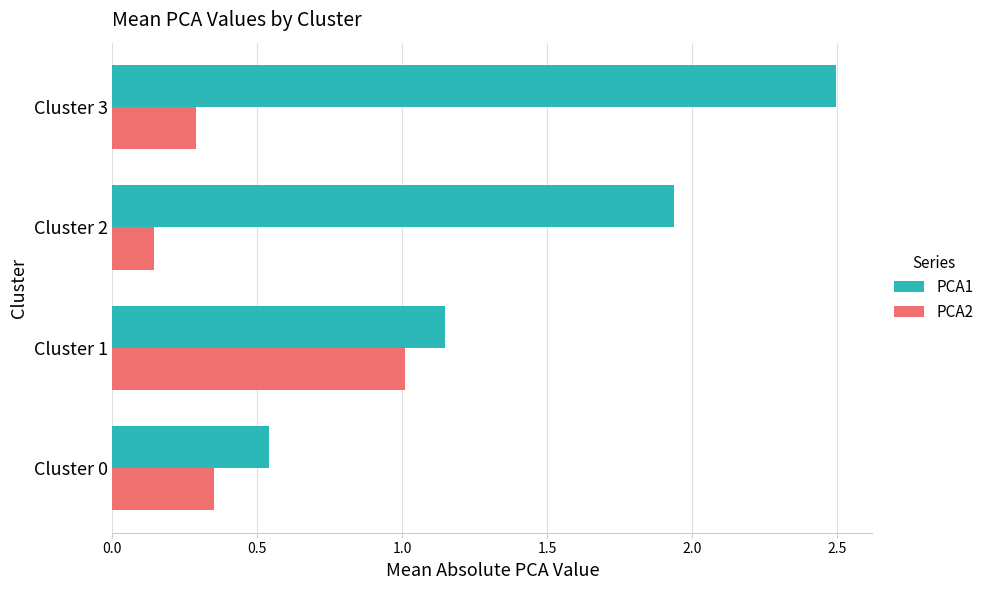

Which category has the highest value in the PCA2 series?

Cluster 1